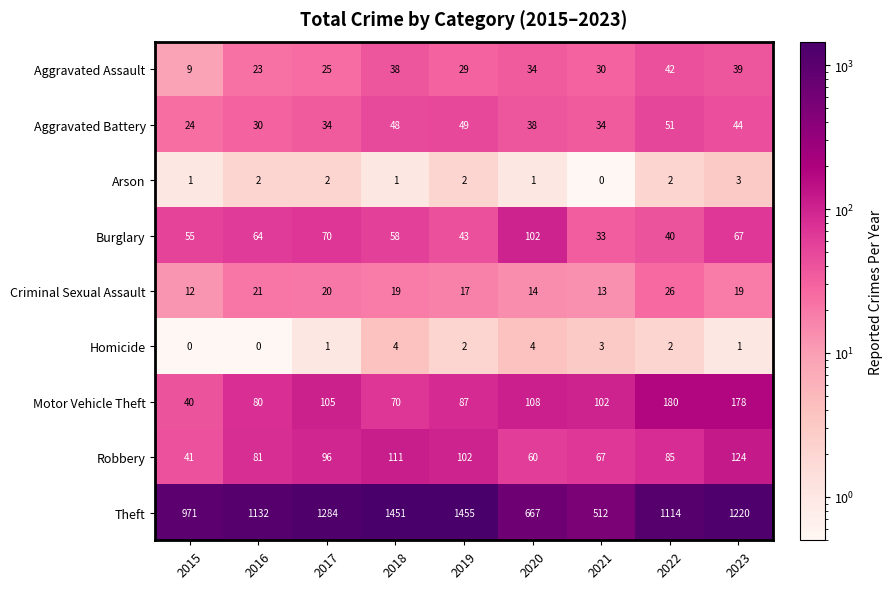

How many data points in Aggravated Assault are less than 30?

4